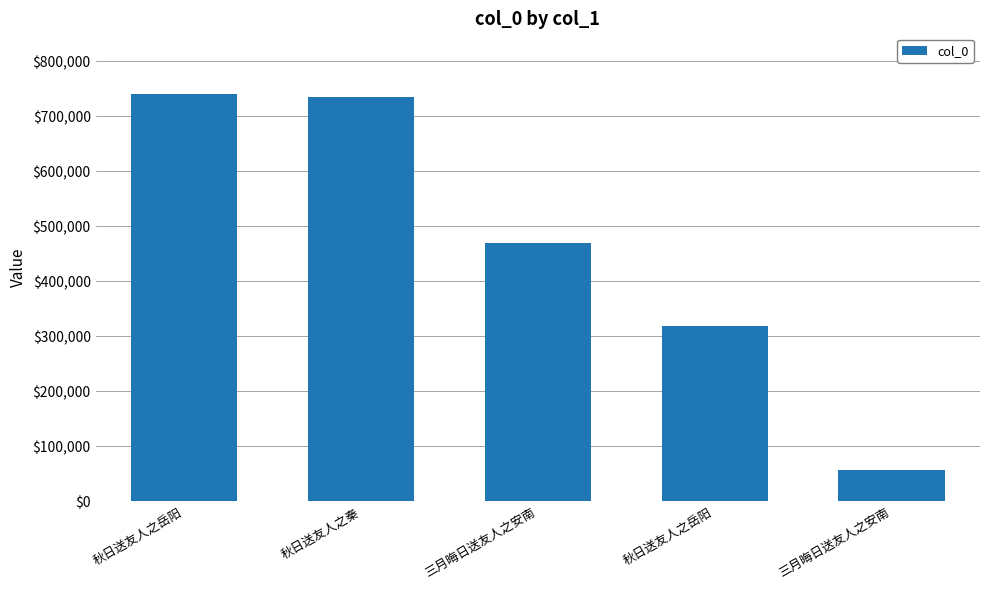

Is it true that the value at 秋日送友人之岳阳 is 1061561?

False